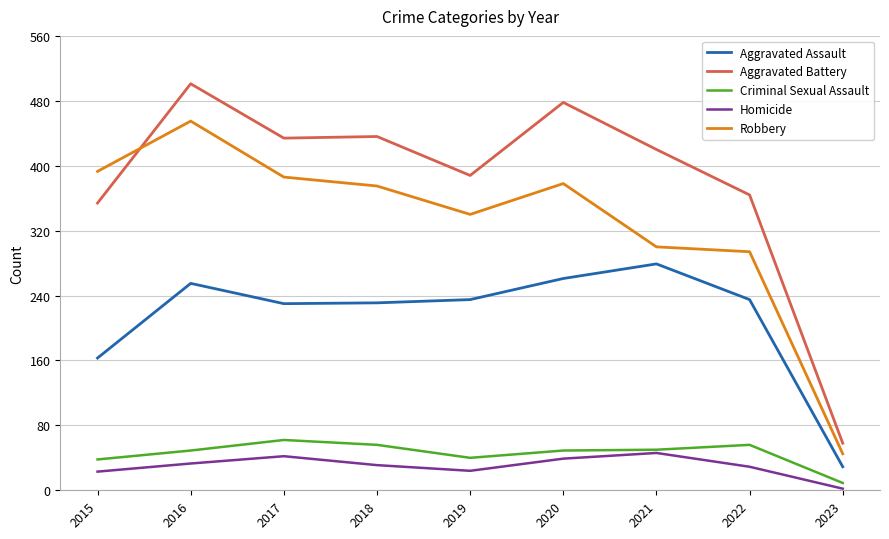

Is the value of Robbery at 2019 greater than the value of Criminal Sexual Assault at 2019?

Yes